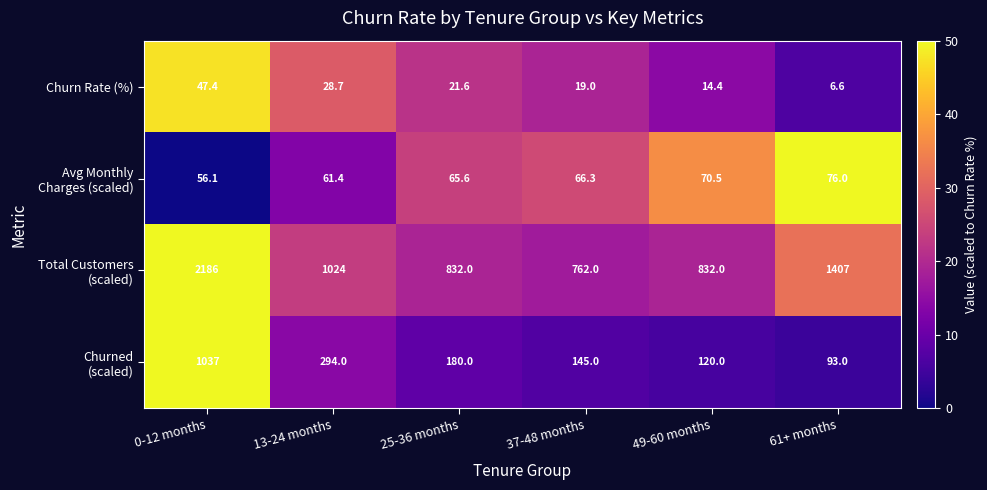

What is the spread (max minus min) of values at 49-60 months?

817.6